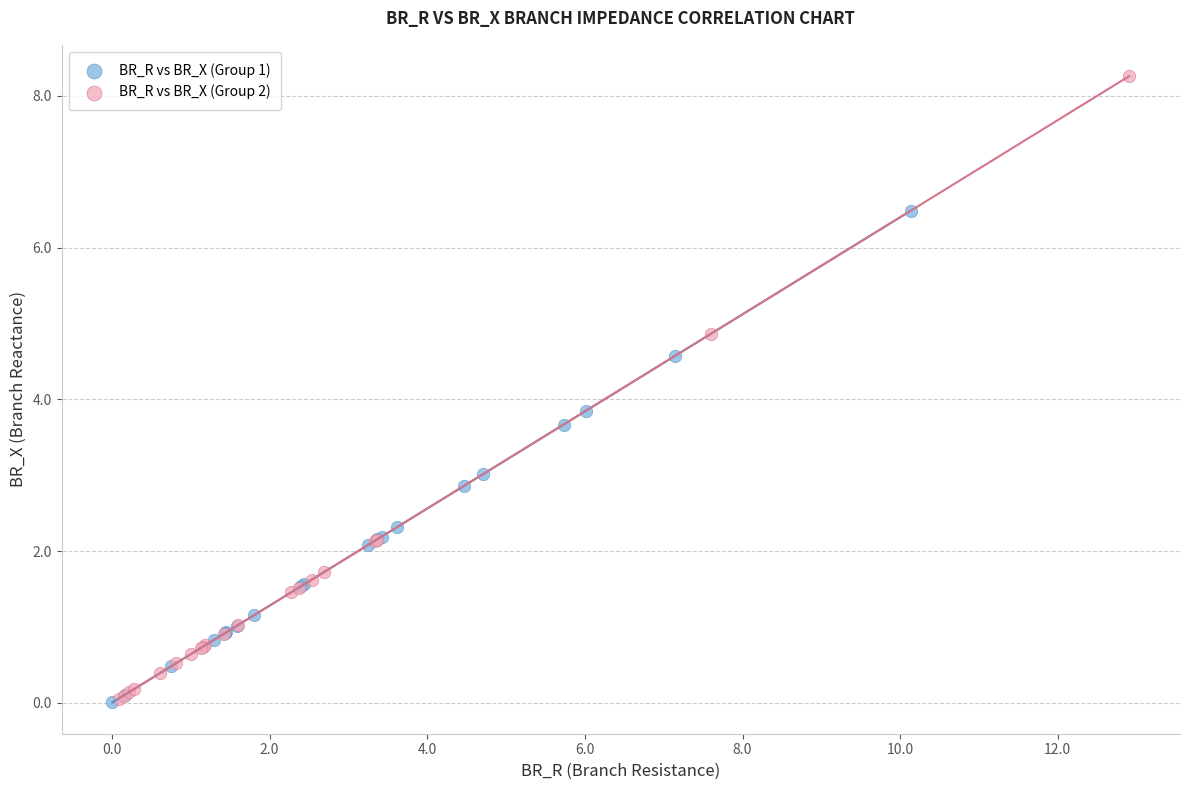

Which series reaches the maximum Y coordinate?

BR_R vs BR_X (Group 2)